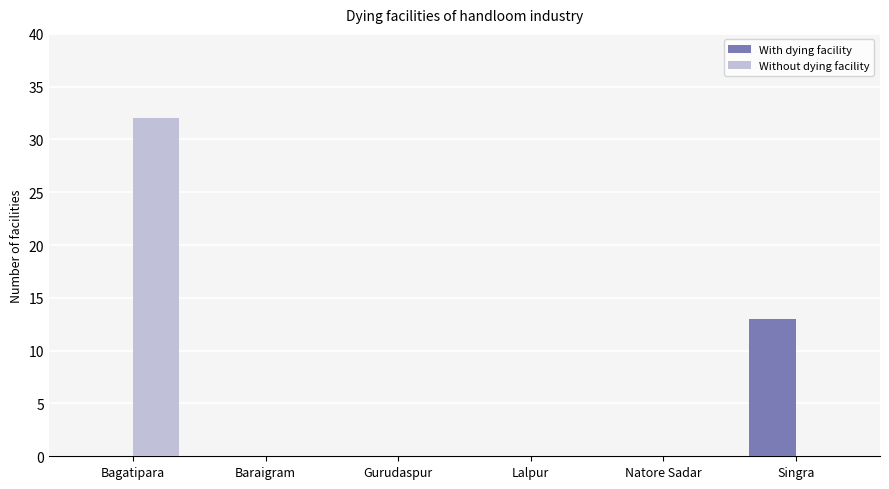

Which series changed the most between Bagatipara and Lalpur?

Without dying facility